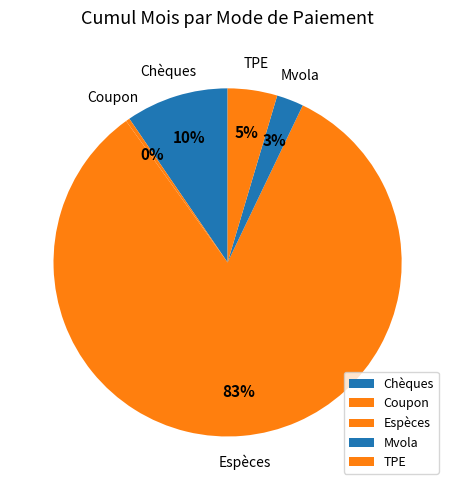

Count the number of slices in the pie.

5